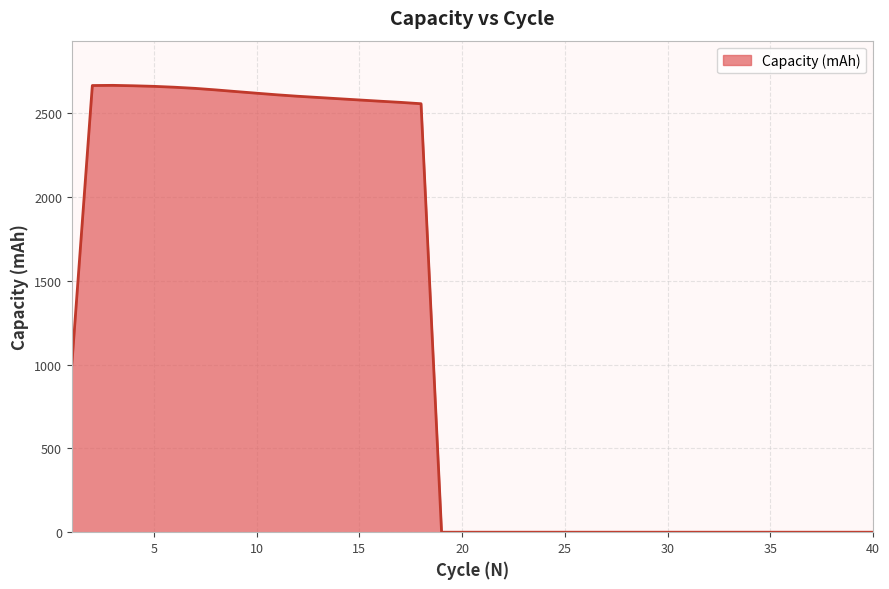

What is the difference between the maximum and minimum values?

2667.0